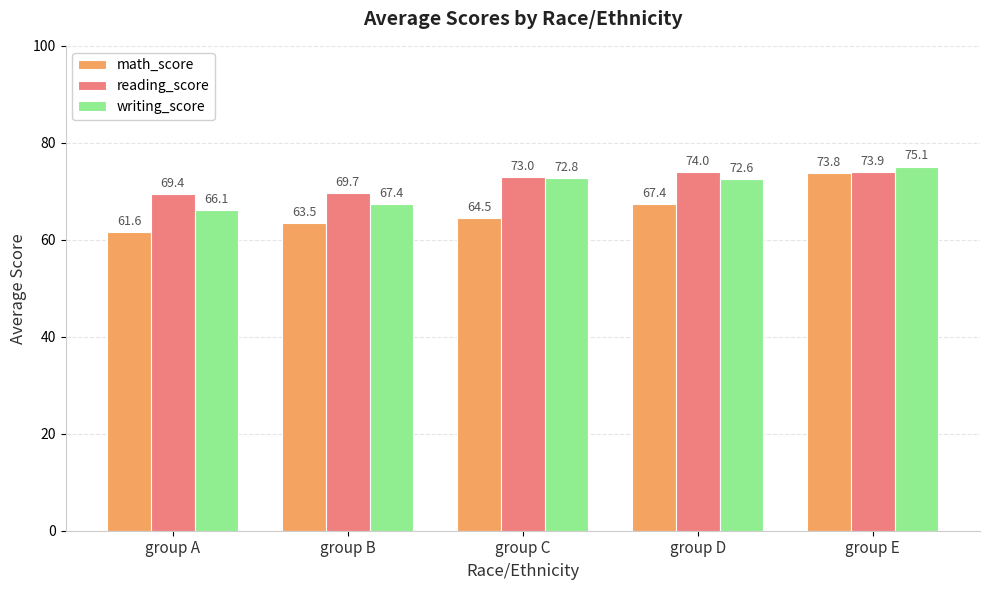

At which category is the sum across all series the highest?

group E